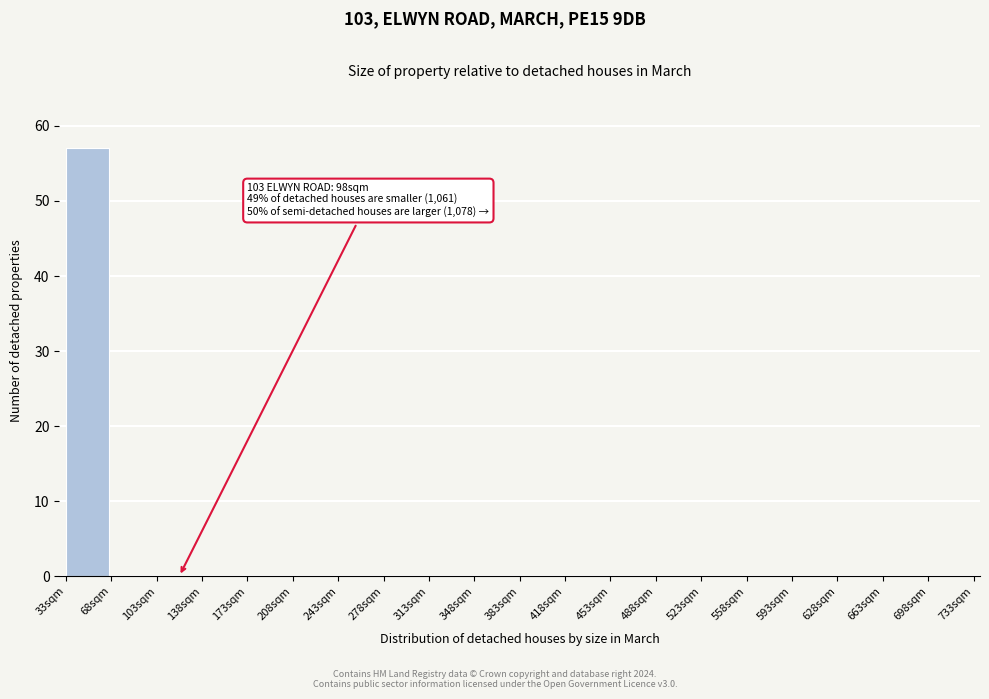

Which range on the x-axis has the tallest bar?

33 to 68